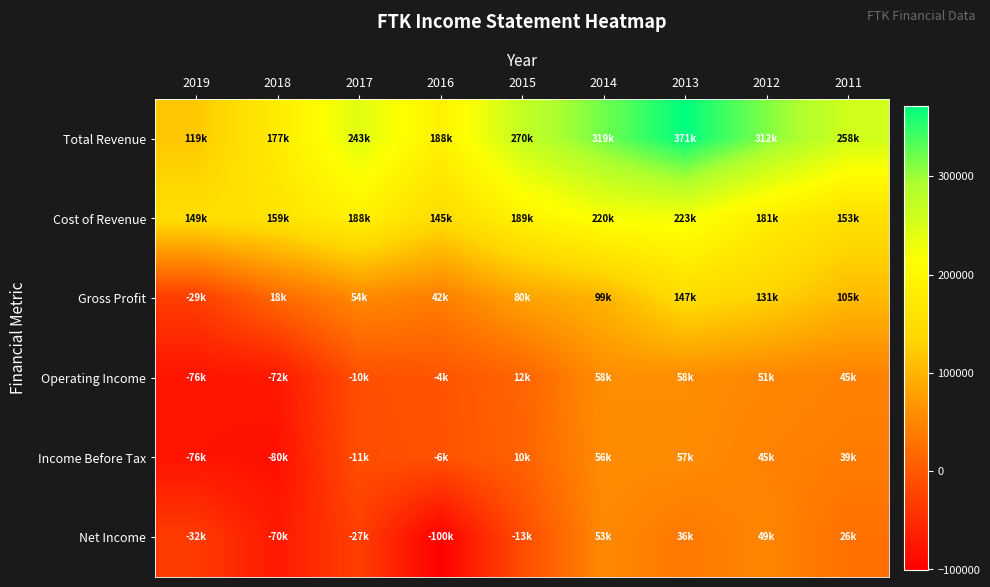

Which has a higher value, 2015 or 2011?

2015